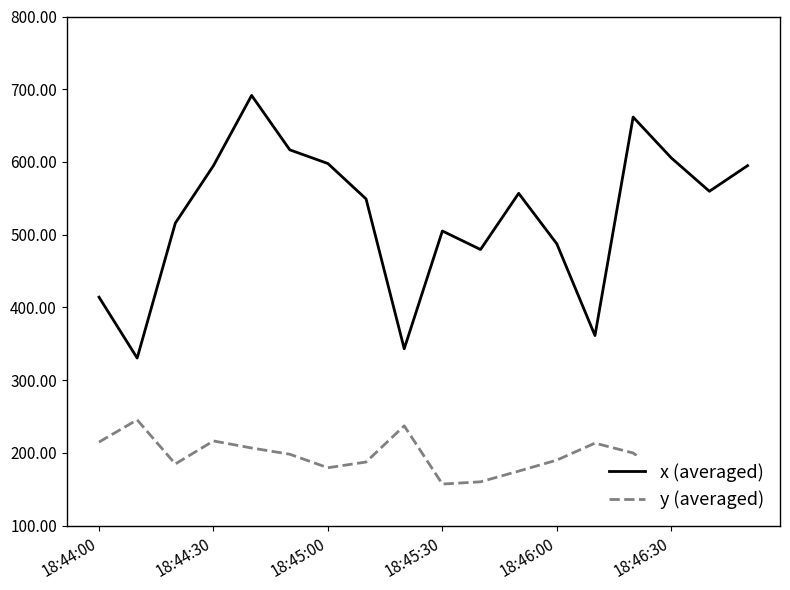

What is the maximum value shown in the chart?

691.5